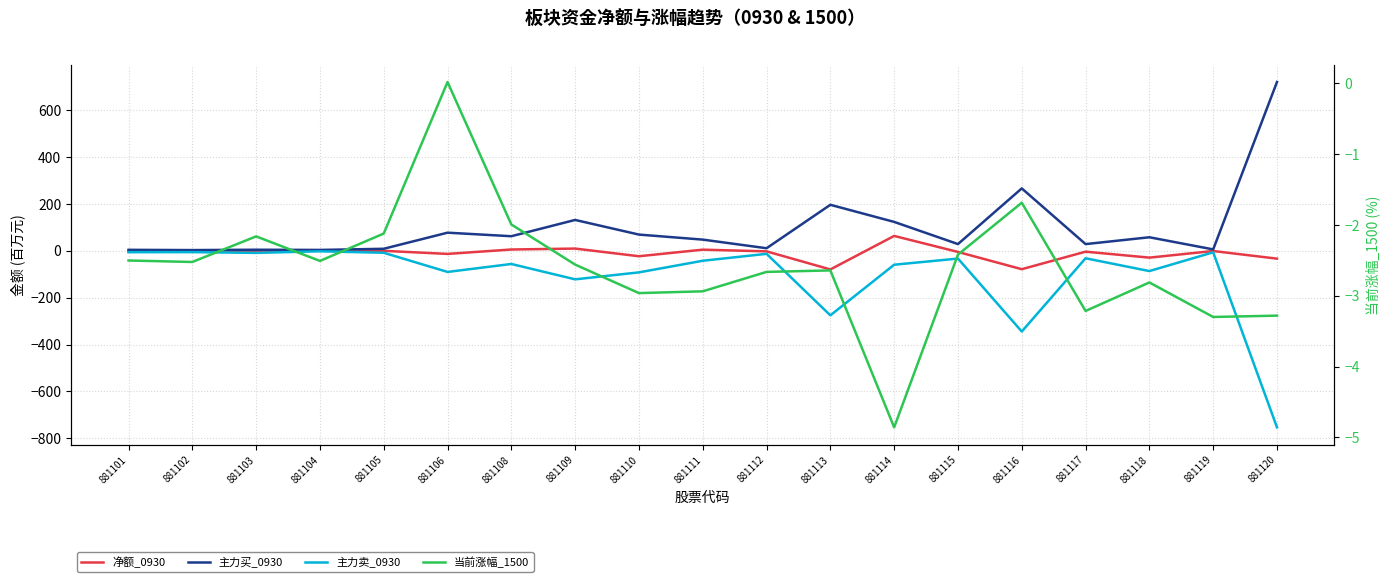

List the series in order of their peak value, highest first.

主力买_0930, 净额_0930, 当前涨幅_1500, 主力卖_0930